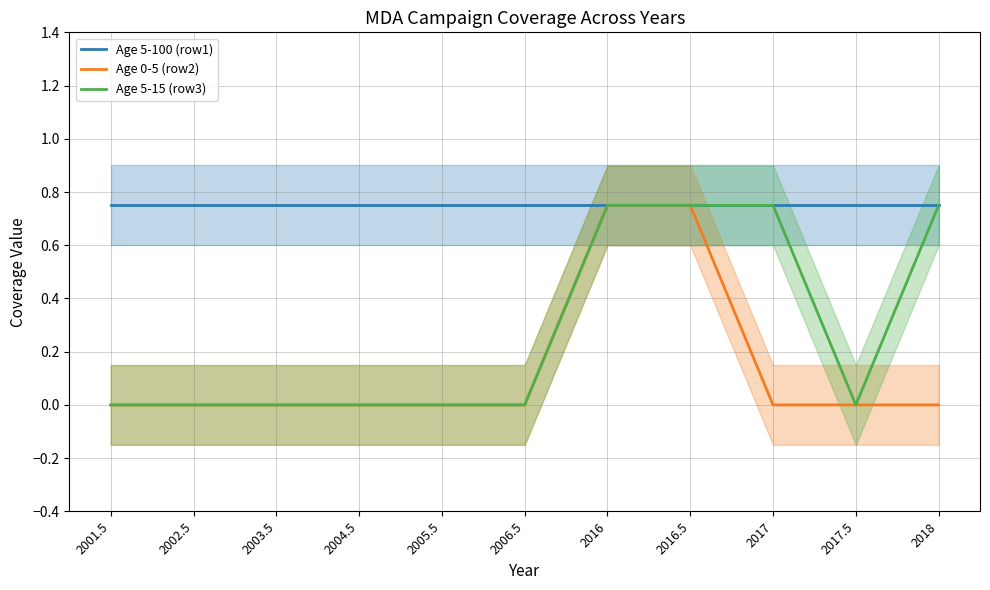

True or false: Age 5-15 (row3) and Age 5-100 (row1) cross at least once.

False